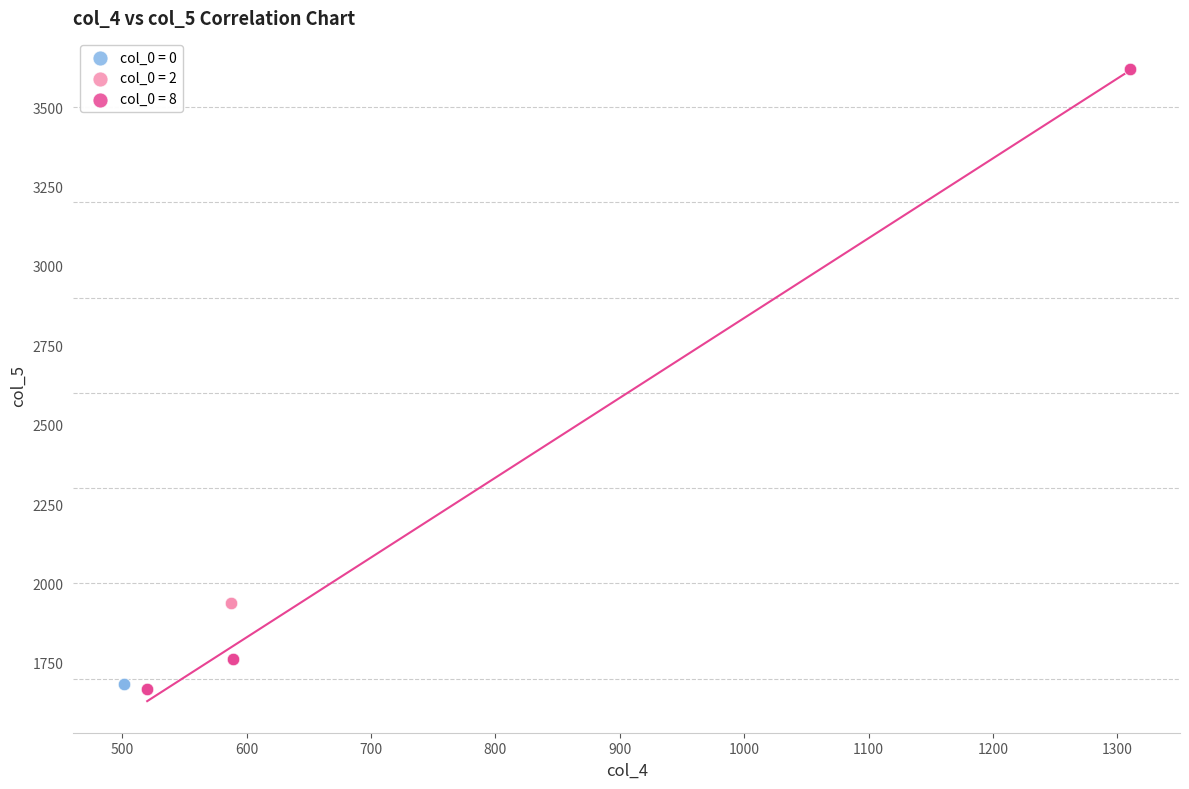

Which series contains the highest Y value?

col_0 = 8